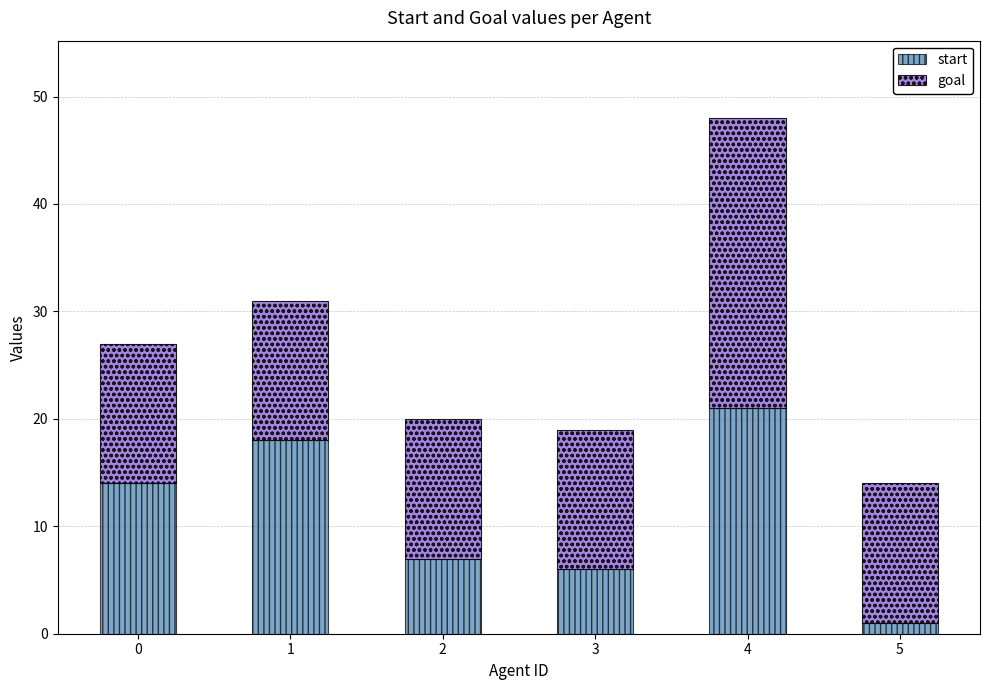

Reading left to right, list the values for the start series.

14	18	7	6	21	1